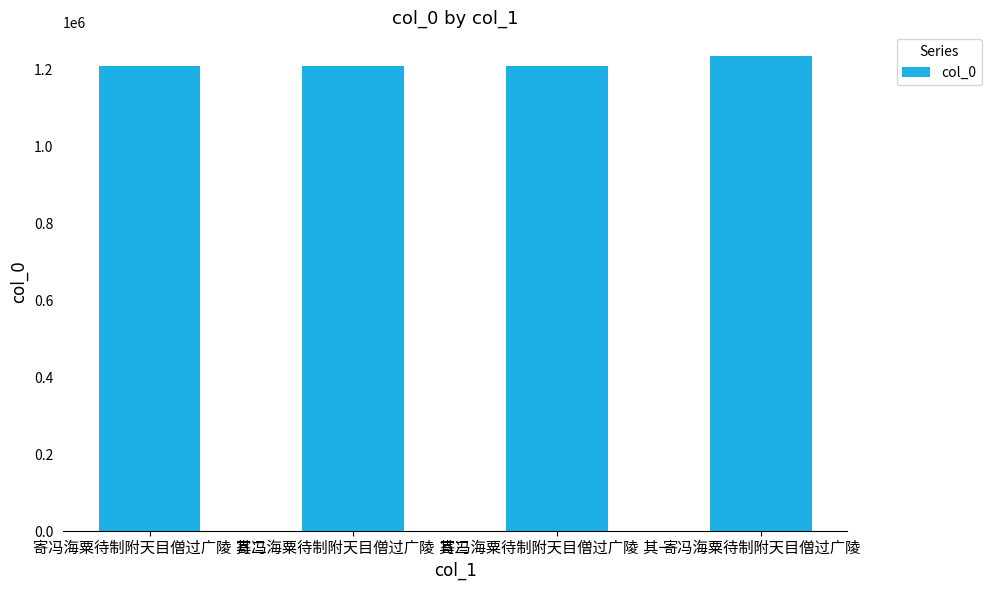

What is the value of the 3rd bar from the left?

1210268